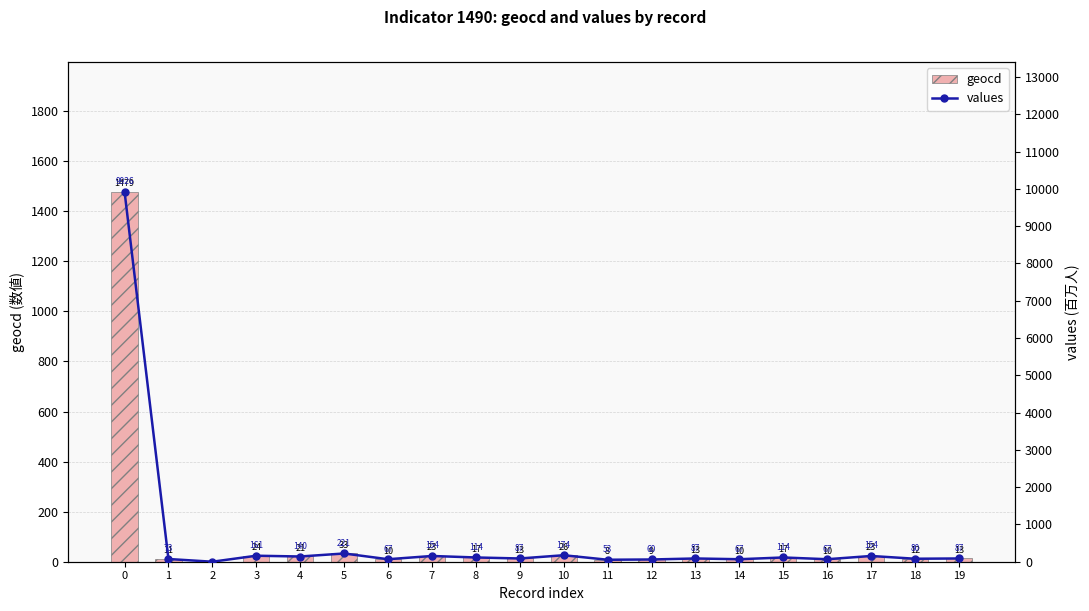

What is the sum of the values values at 10 and 4?

314